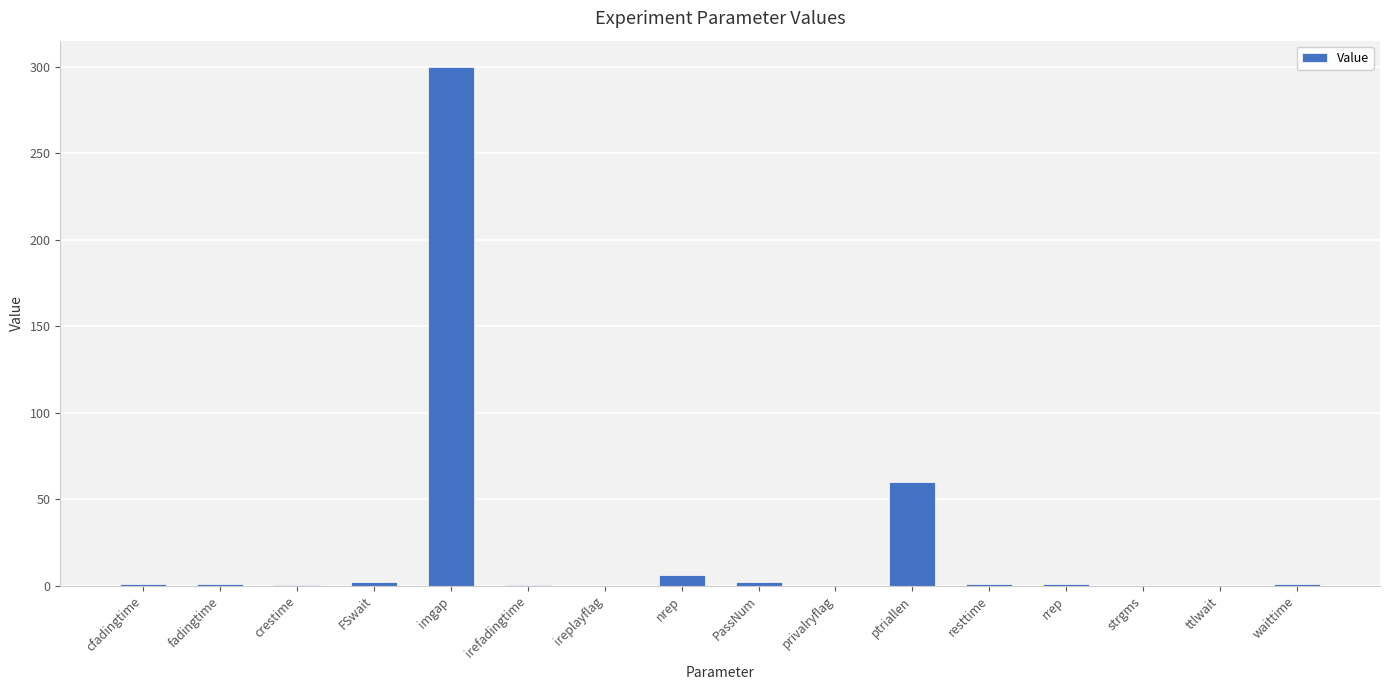

Count the number of data series in this chart.

1